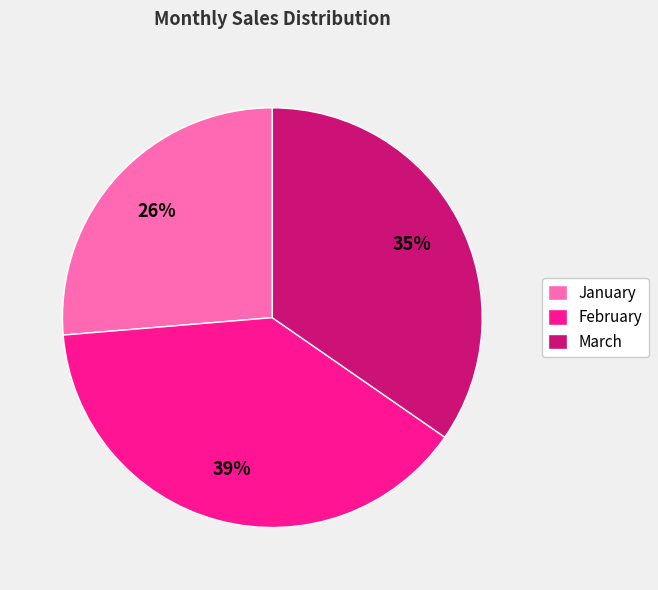

Is the sum of January and February greater than half?

Yes